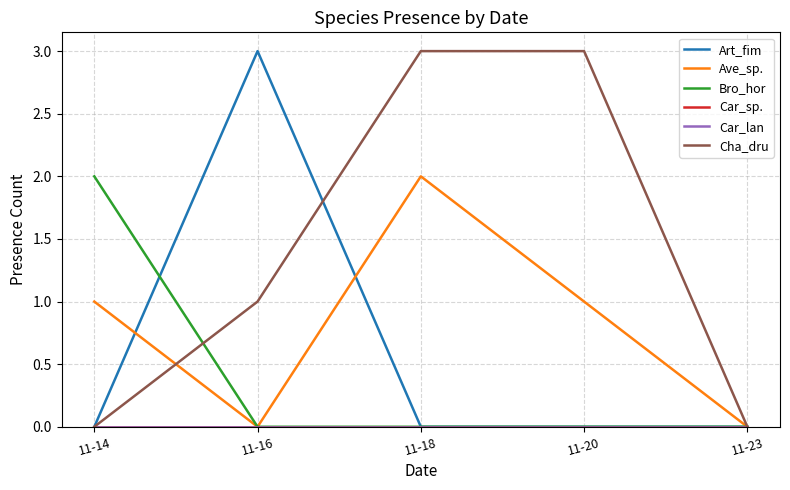

What is the difference between the maximum and second lowest values in the Ave_sp. series?

2